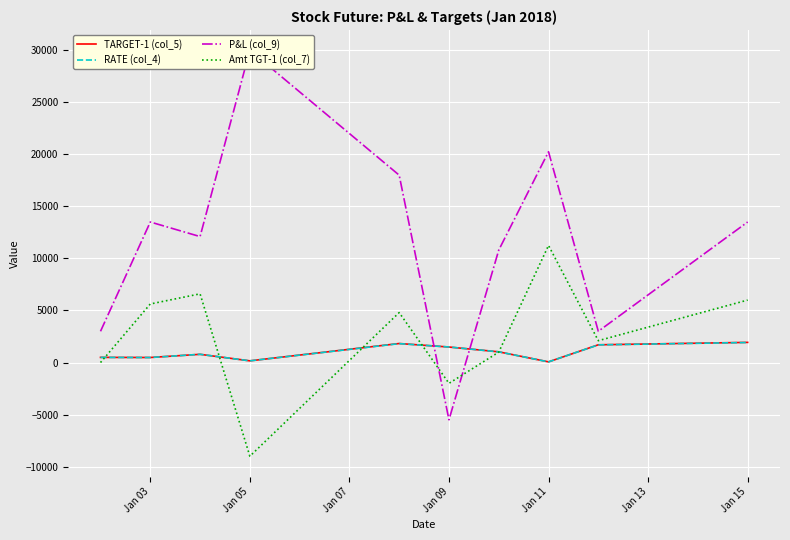

True or false: P&L (col_9) and TARGET-1 (col_5) intersect in this chart.

True